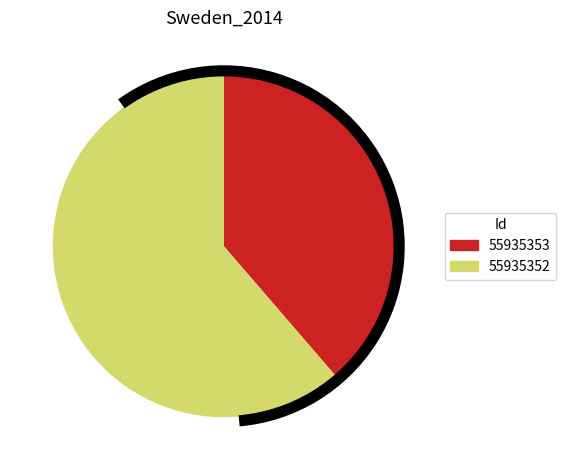

Rank the categories by value from lowest to highest.

55935353, 55935352